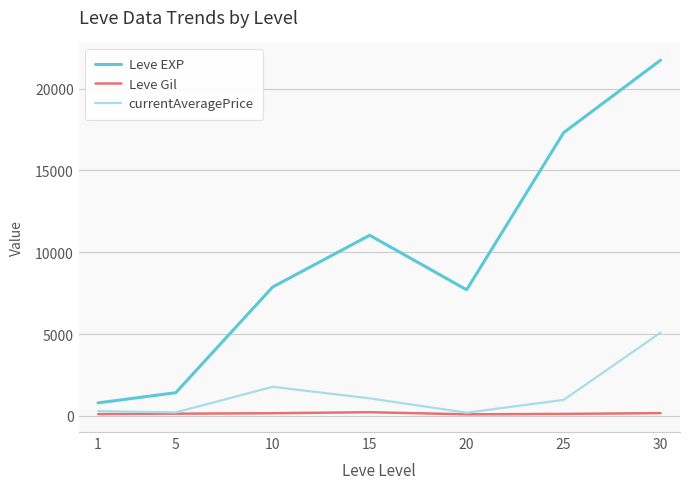

Does the chart display data point markers on the line(s)?

No